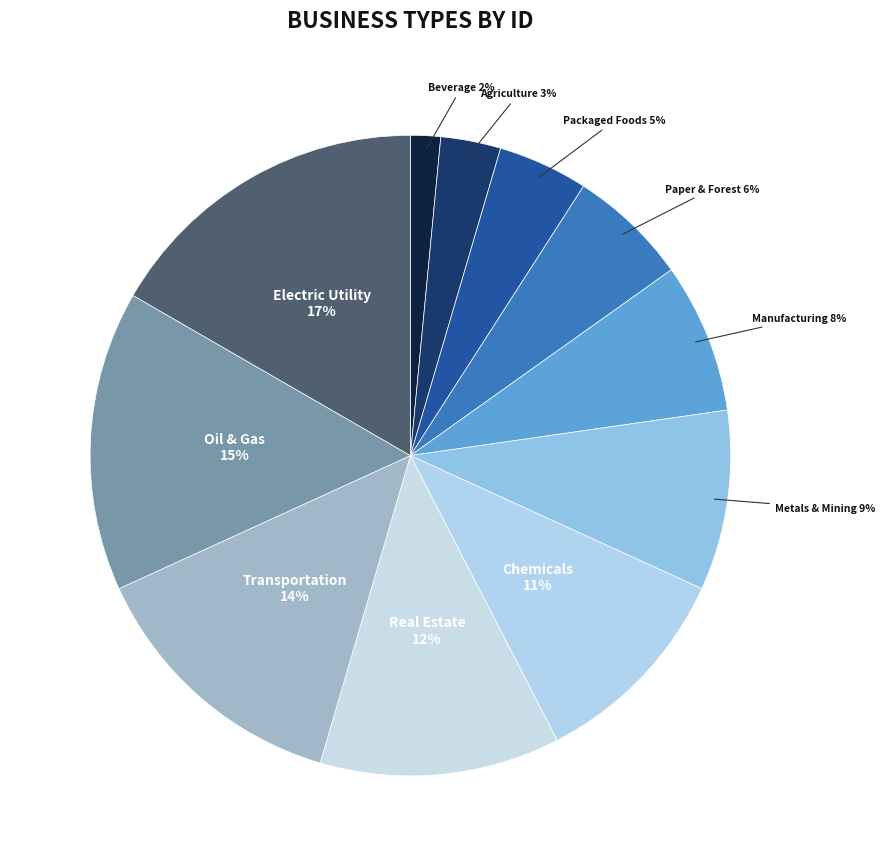

What is the largest slice in the pie chart?

Electric Utility